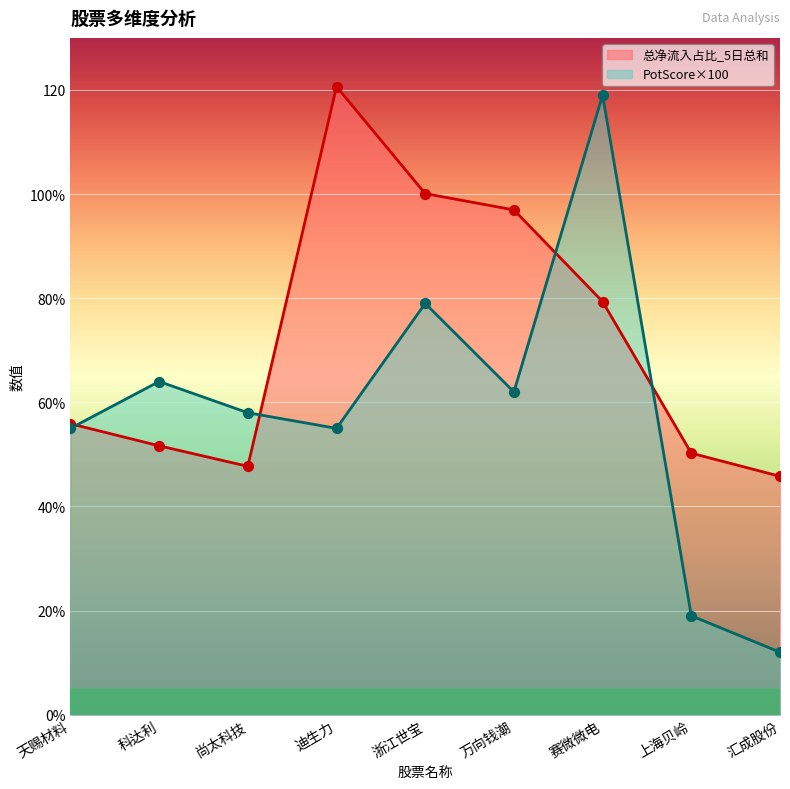

Which series contains the highest Y value?

总净流入占比_5日总和